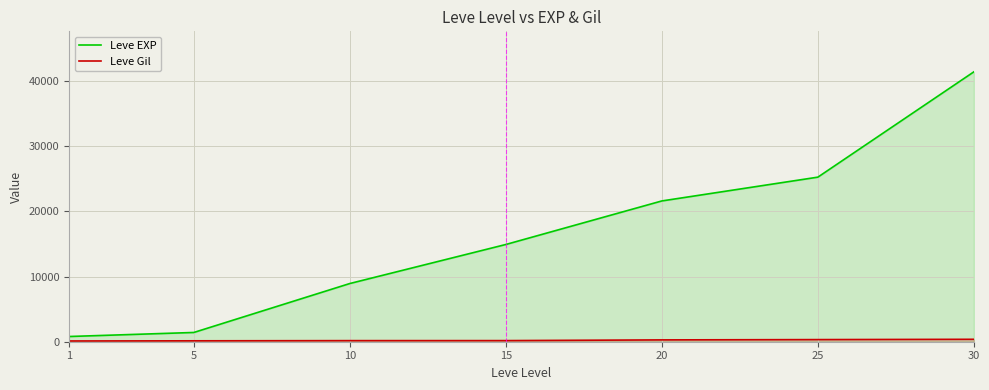

Reading left to right, extract all data points from this chart.

Leve EXP: 800	1420	8930	14920	21600	25250	41410
Leve Gil: 113	140	168	172	281	326	372